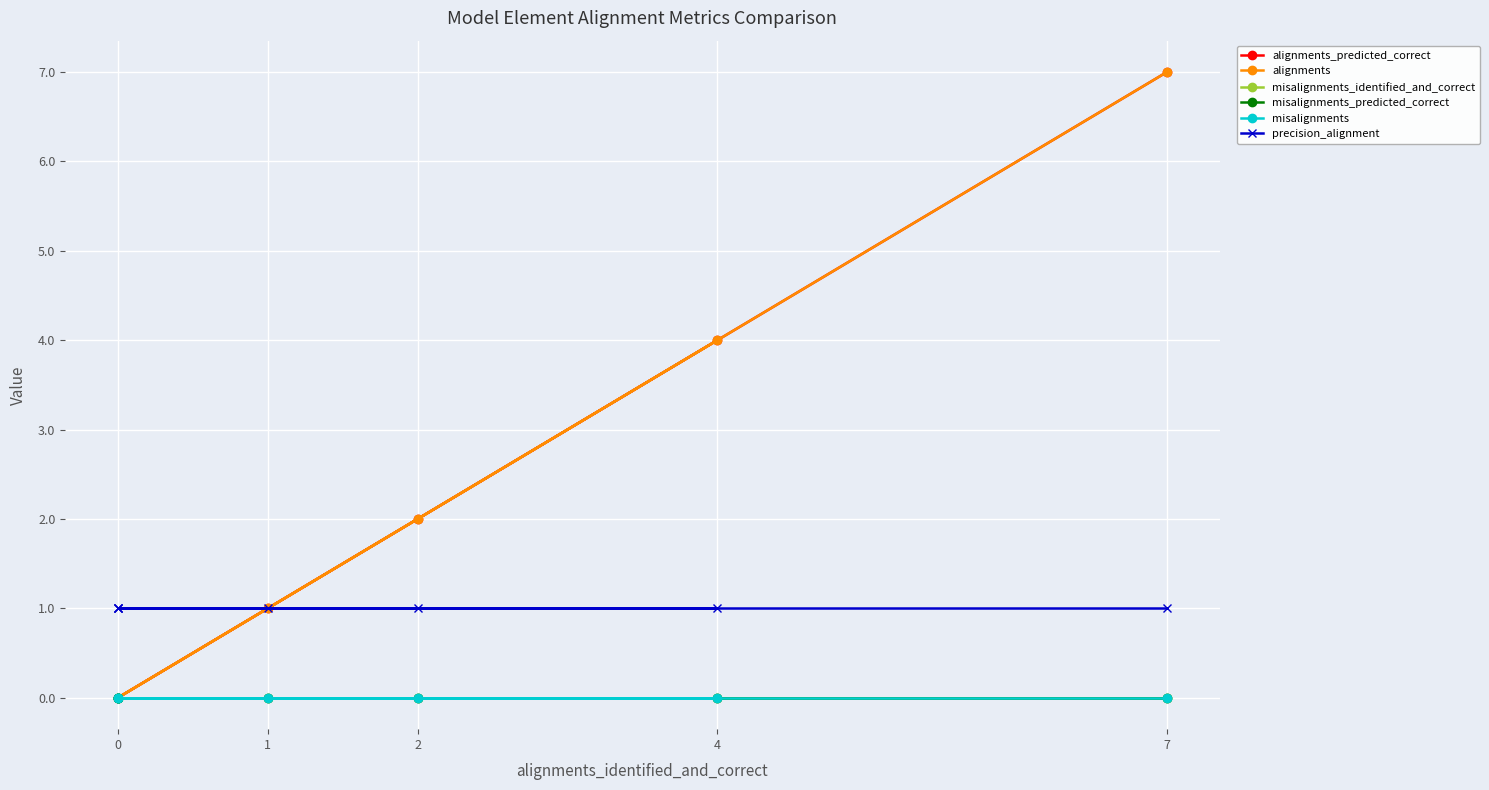

Which series has the largest total across all categories?

alignments_predicted_correct